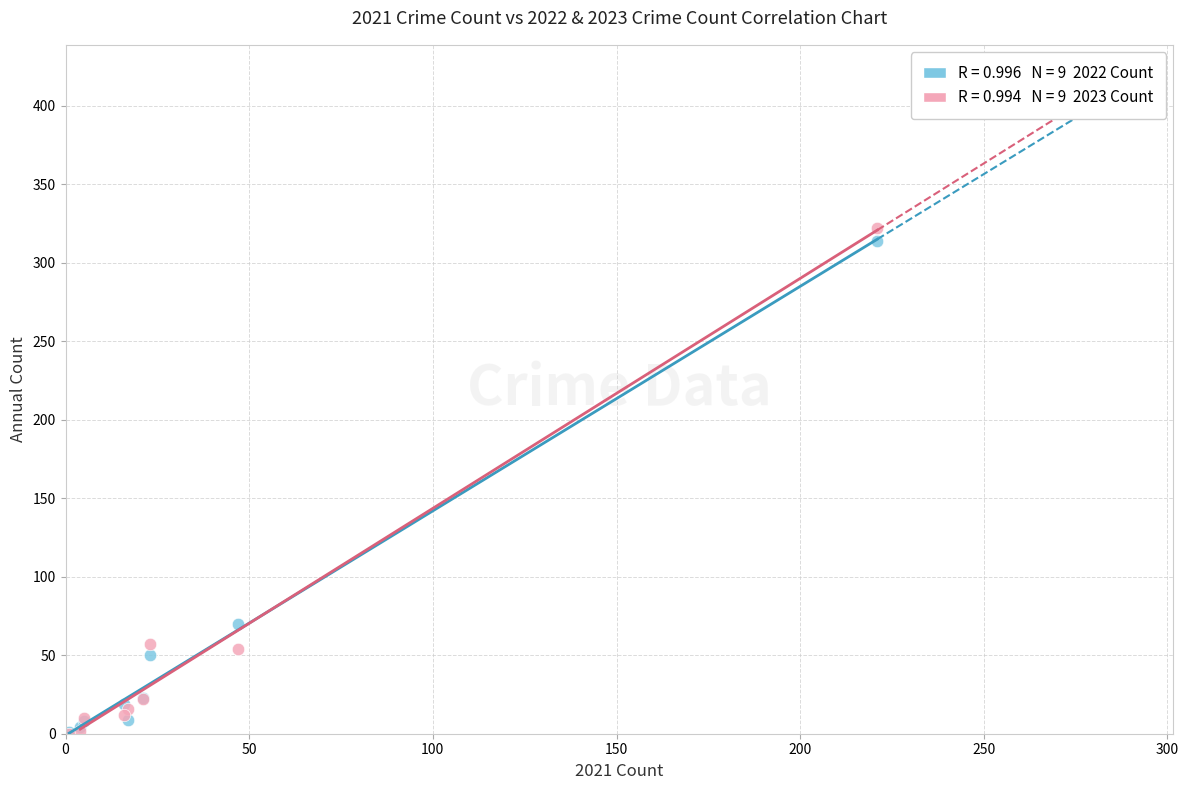

Across all series, what Y value is closest to 161?

70